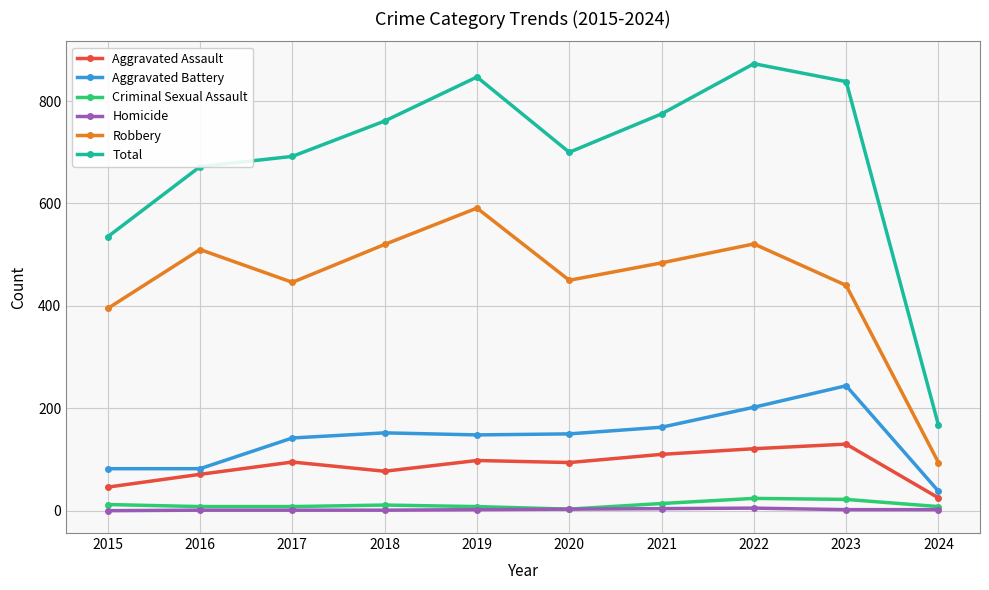

What are all the series names shown in the legend?

Aggravated Assault, Aggravated Battery, Criminal Sexual Assault, Homicide, Robbery, Total